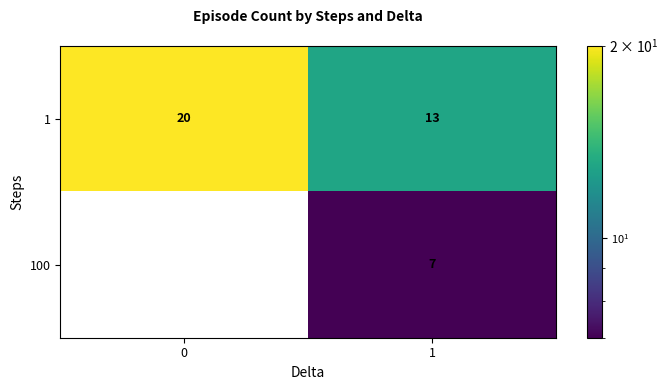

The row_1 series shows 7 at 1. True or false?

True